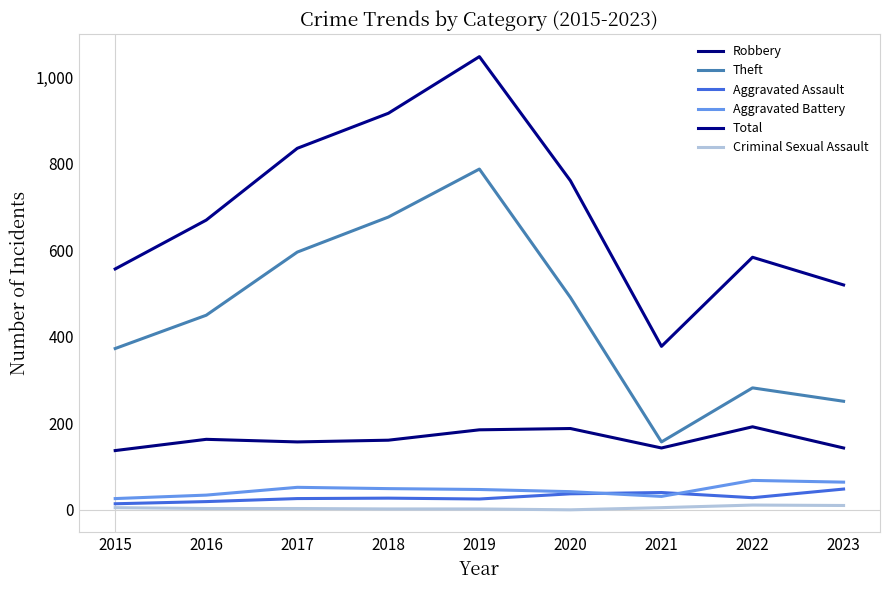

Reading left to right, extract all data points from this chart.

Robbery: 137	163	157	161	185	188	143	192	143
Theft: 373	450	596	677	788	491	157	282	251
Aggravated Assault: 14	19	26	27	25	37	40	28	48
Aggravated Battery: 26	34	52	49	47	42	31	68	64
Total: 557	670	836	917	1048	761	378	584	520
Criminal Sexual Assault: 5	3	3	2	2	0	5	11	10